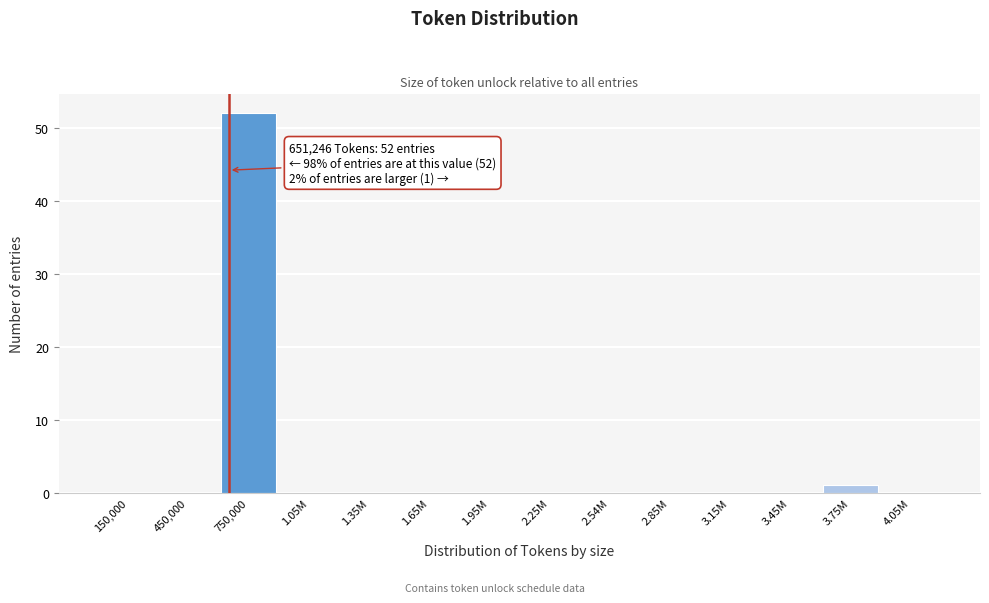

Reading right to left, list all the values displayed in this chart.

4.05M=0	3.75M=1	3.45M=0	3.15M=0	2.85M=0	2.54M=0	2.25M=0	1.95M=0	1.65M=0	1.35M=0	1.05M=0	750,000=52	450,000=0	150,000=0